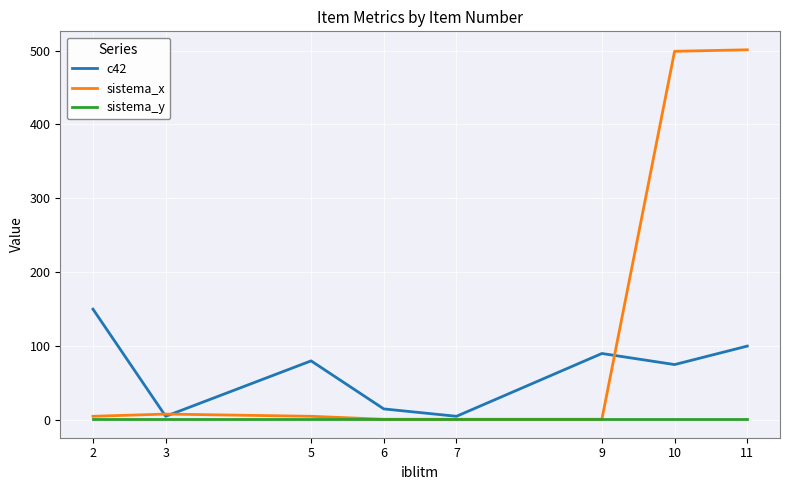

List the series in order of their overall mean, lowest first.

sistema_y, c42, sistema_x